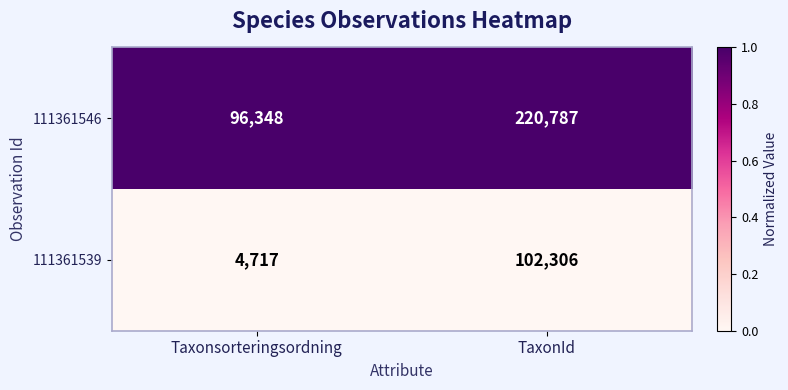

What is the total value across all series at TaxonId?

323093